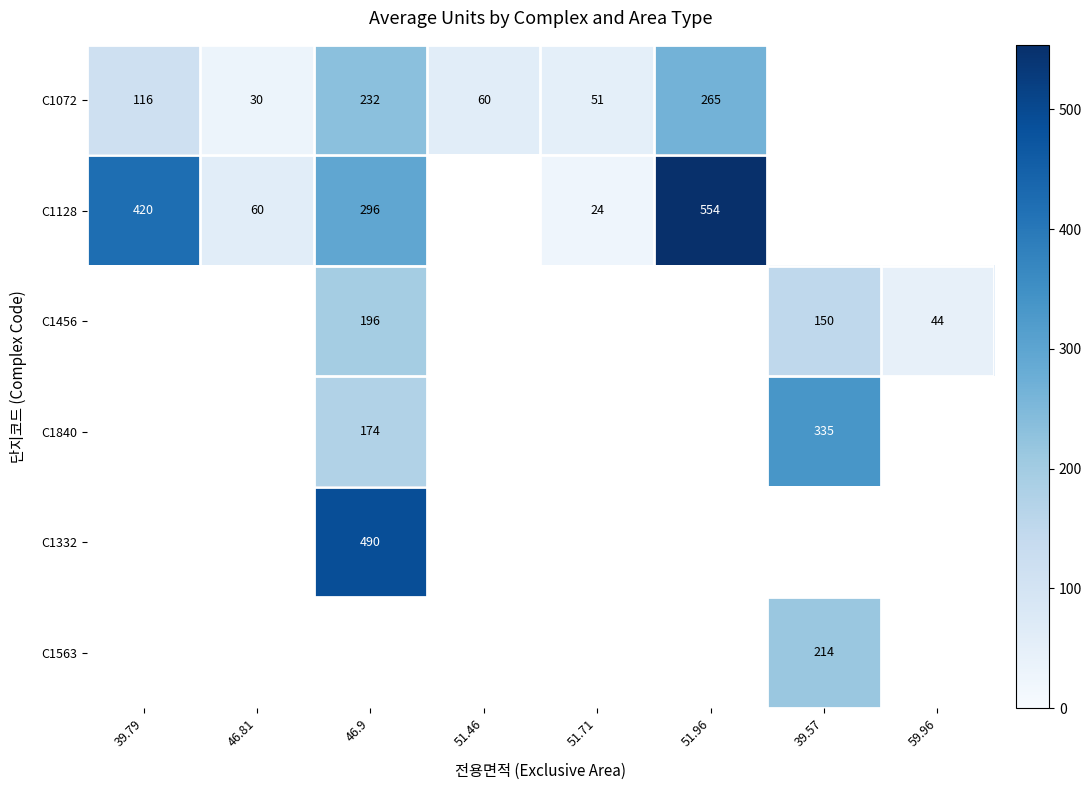

What is the sum of the C1072 values at 39.79 and 51.46?

176